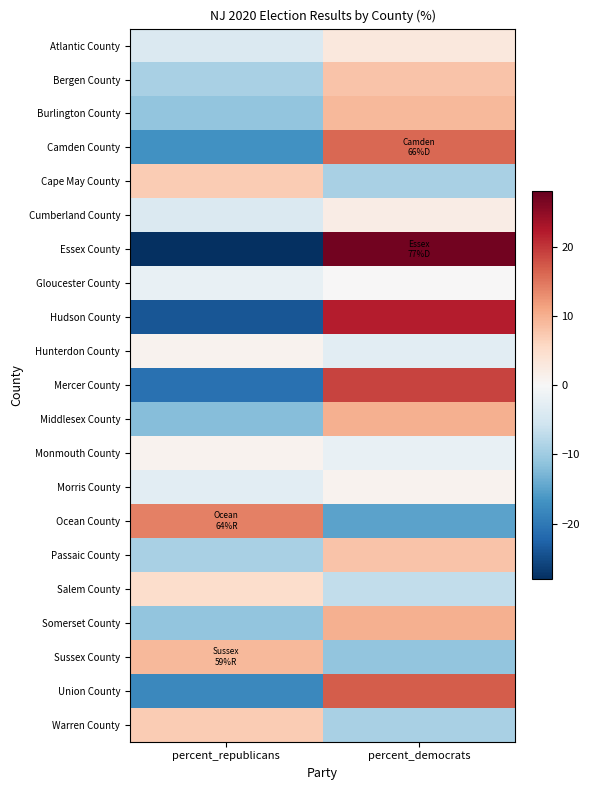

What is the difference between the highest and lowest values at percent_republicans?

42